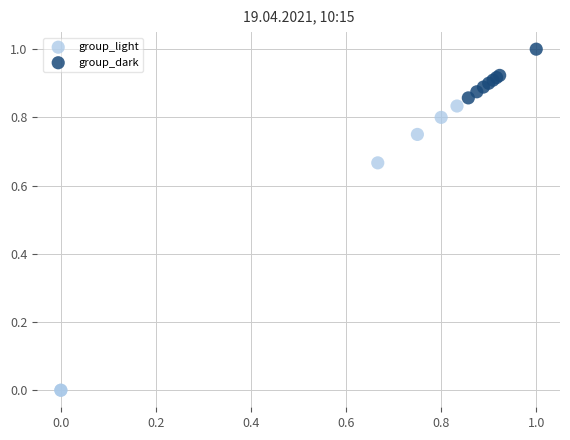

Which series reaches the maximum Y coordinate?

group_dark